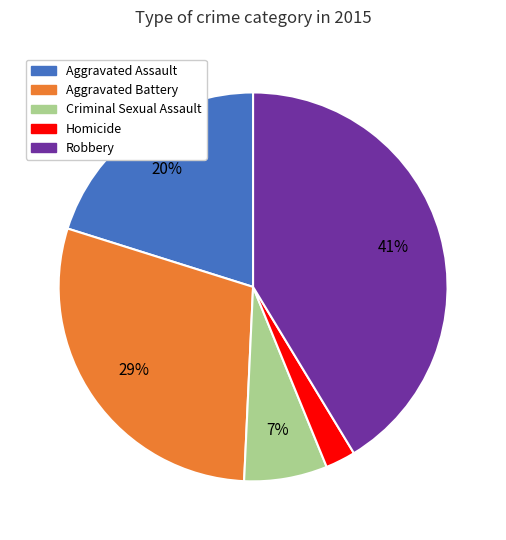

To the nearest percent, what is the average slice percentage?

20%